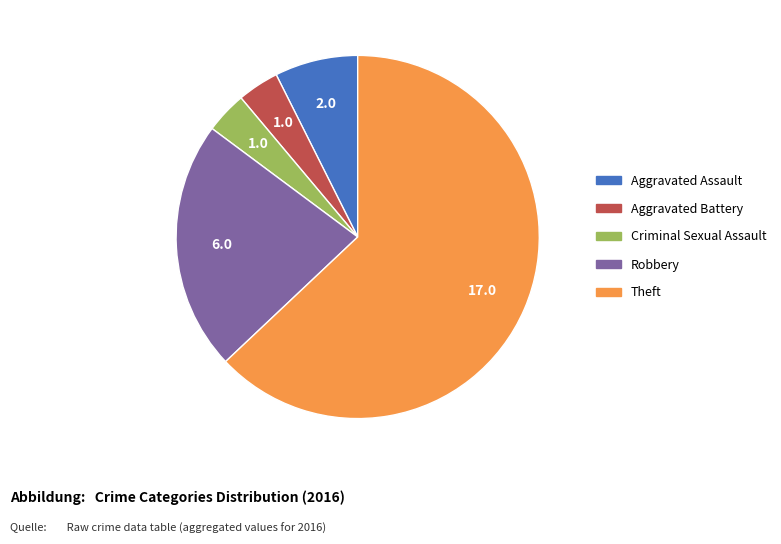

Count the number of slices in the pie.

5